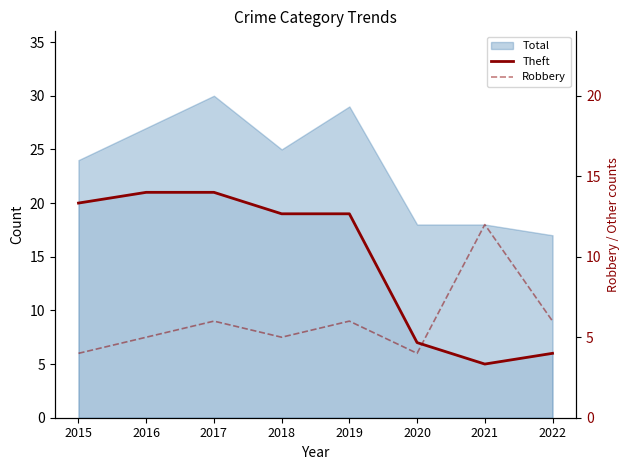

At which category is the sum across all series the highest?

2017